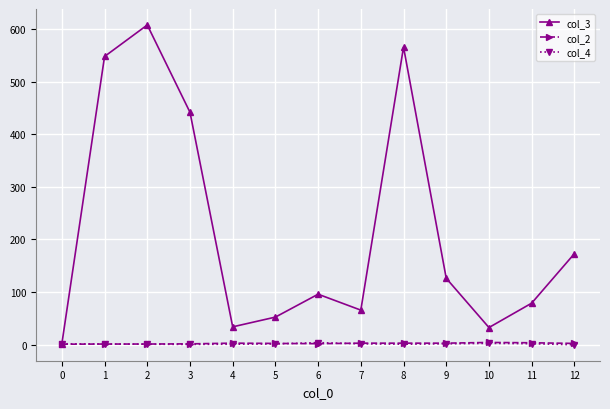

Is the value of col_4 at 2 greater than the value of col_3 at 4?

No